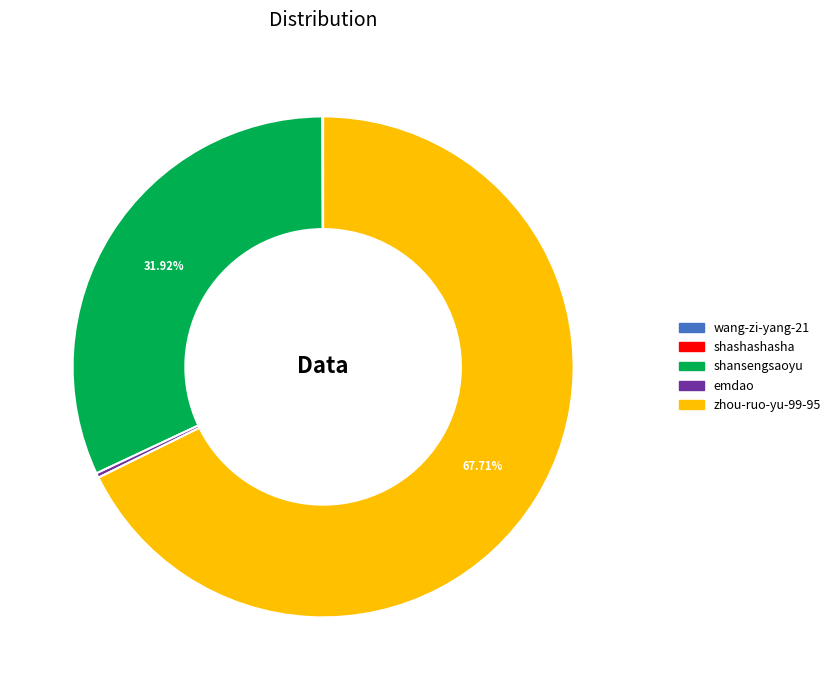

Does any single category account for the majority?

Yes